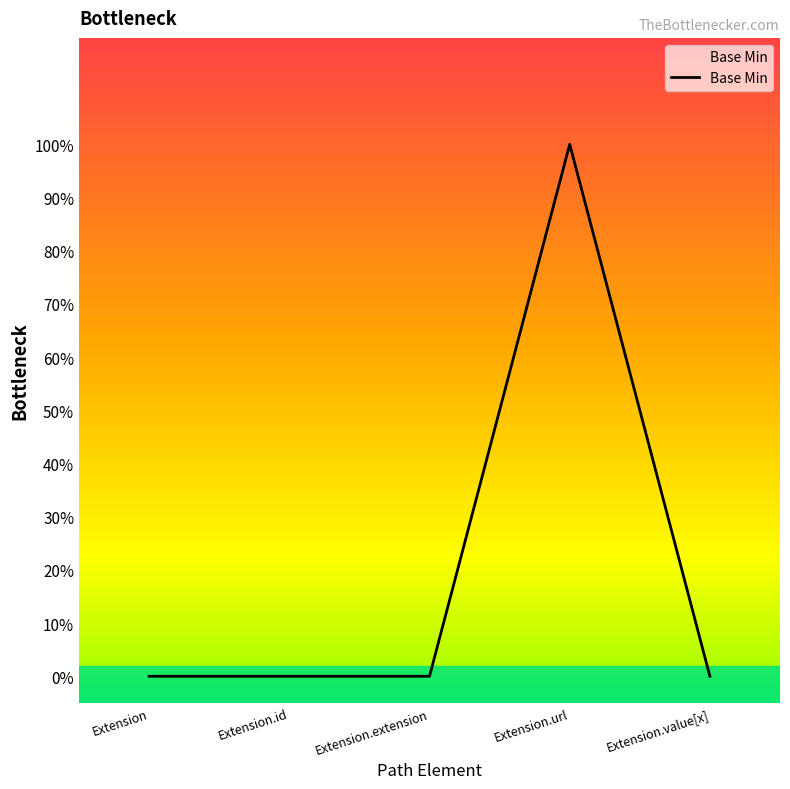

Rank the categories by value from highest to lowest.

Extension.url, Extension, Extension.id, Extension.extension, Extension.value[x]